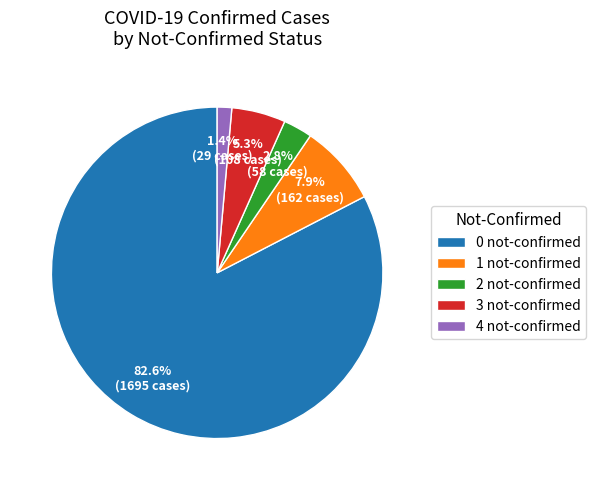

Rank the categories by value from highest to lowest.

0 not-confirmed, 1 not-confirmed, 3 not-confirmed, 2 not-confirmed, 4 not-confirmed